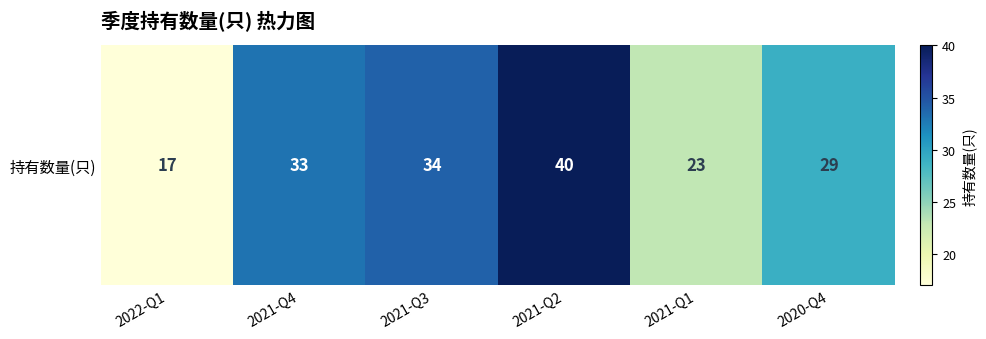

What value does the data have at 2021-Q1, to the nearest 5?

25